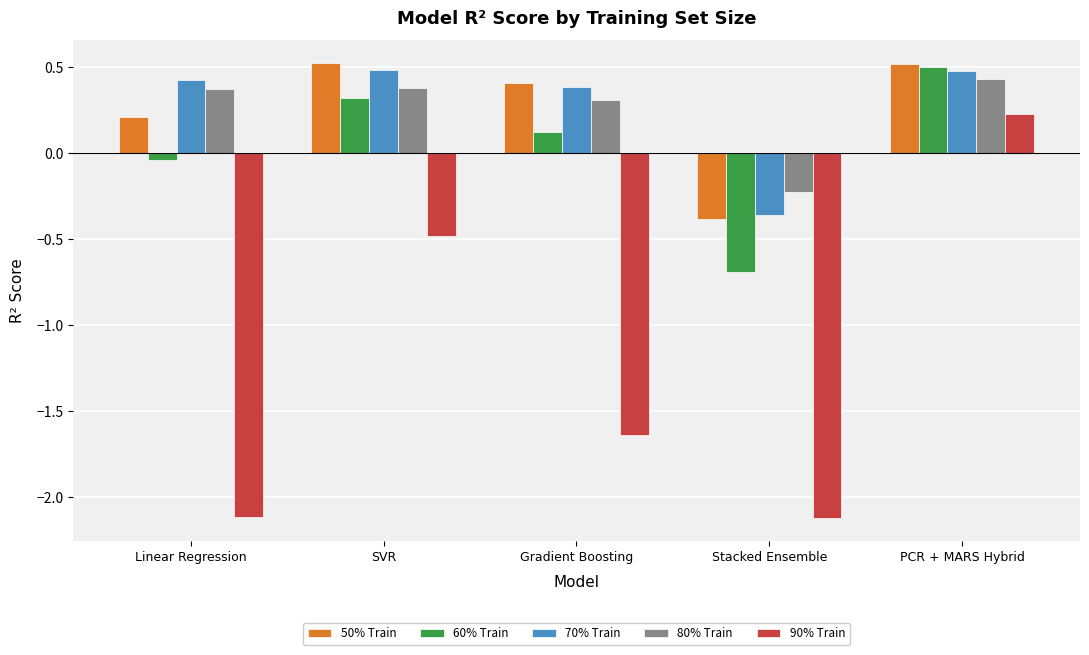

Between Gradient Boosting and Stacked Ensemble, which series saw the biggest shift?

60% Train